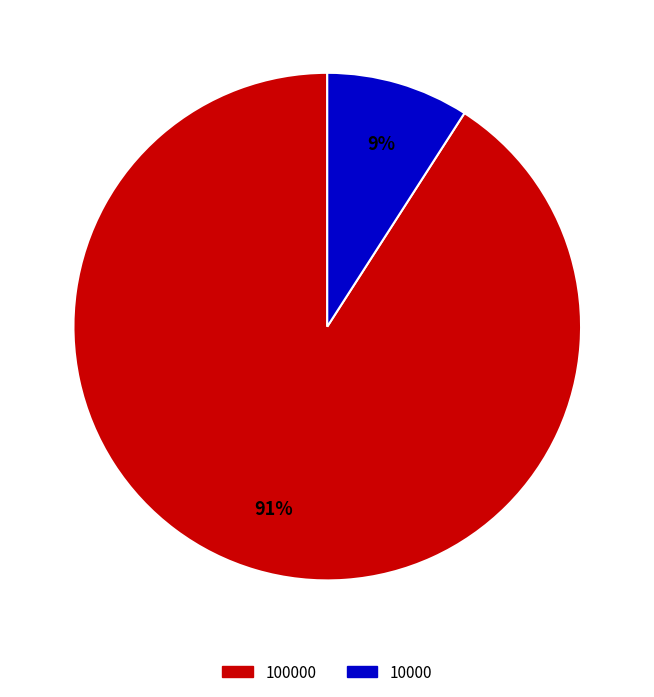

To the nearest percent, what is the difference between the largest and smallest slice percentages?

82%